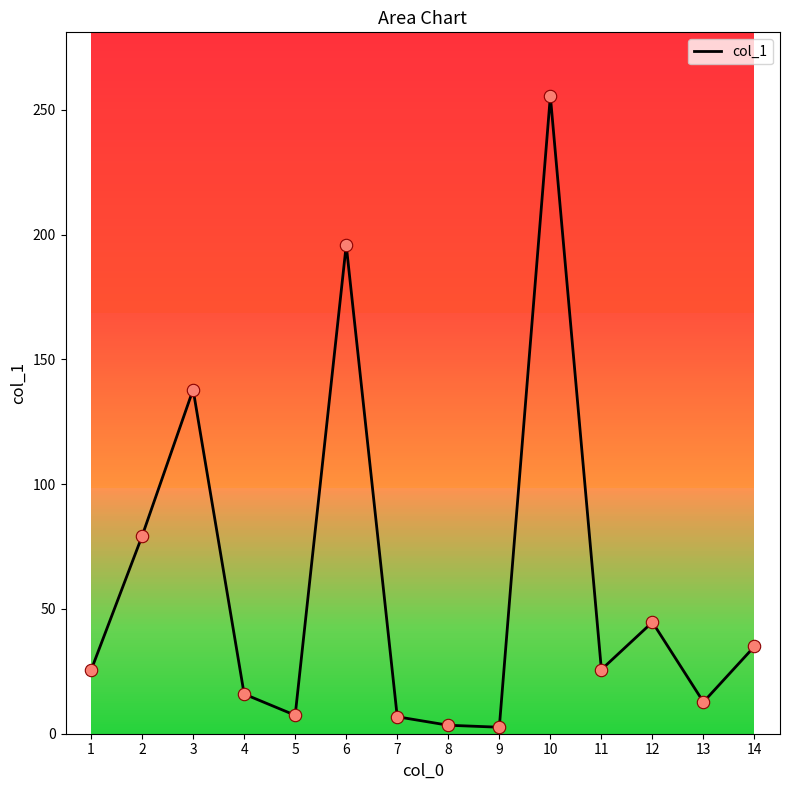

What is the ratio of the value at 3 to the value at 8?

40.6